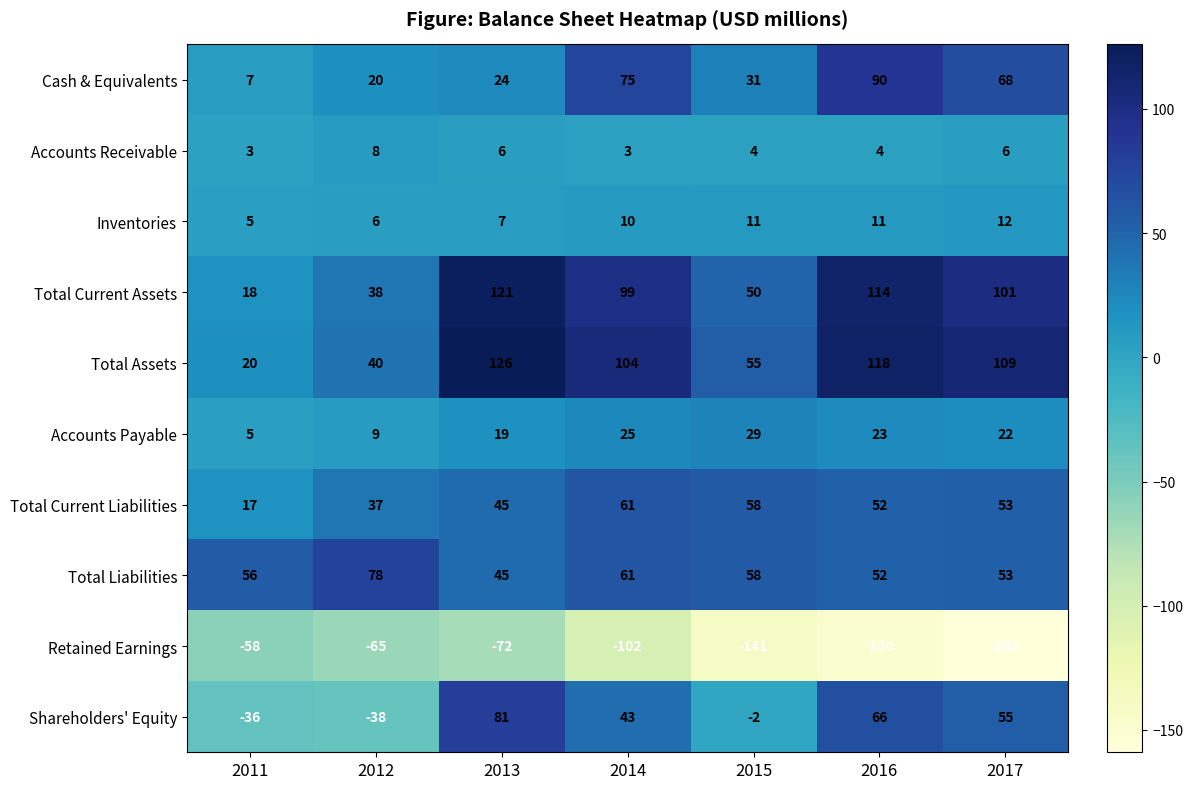

What is the greatest value displayed?

126